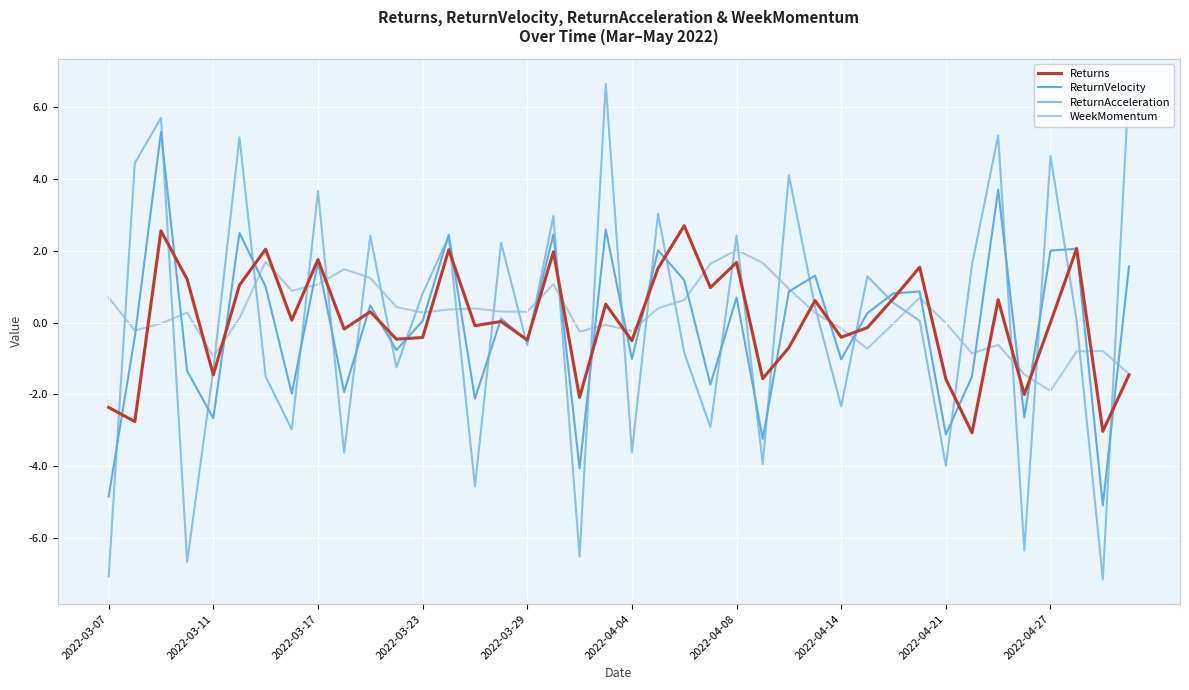

What are all the series names shown in the legend?

Returns, ReturnVelocity, ReturnAcceleration, WeekMomentum